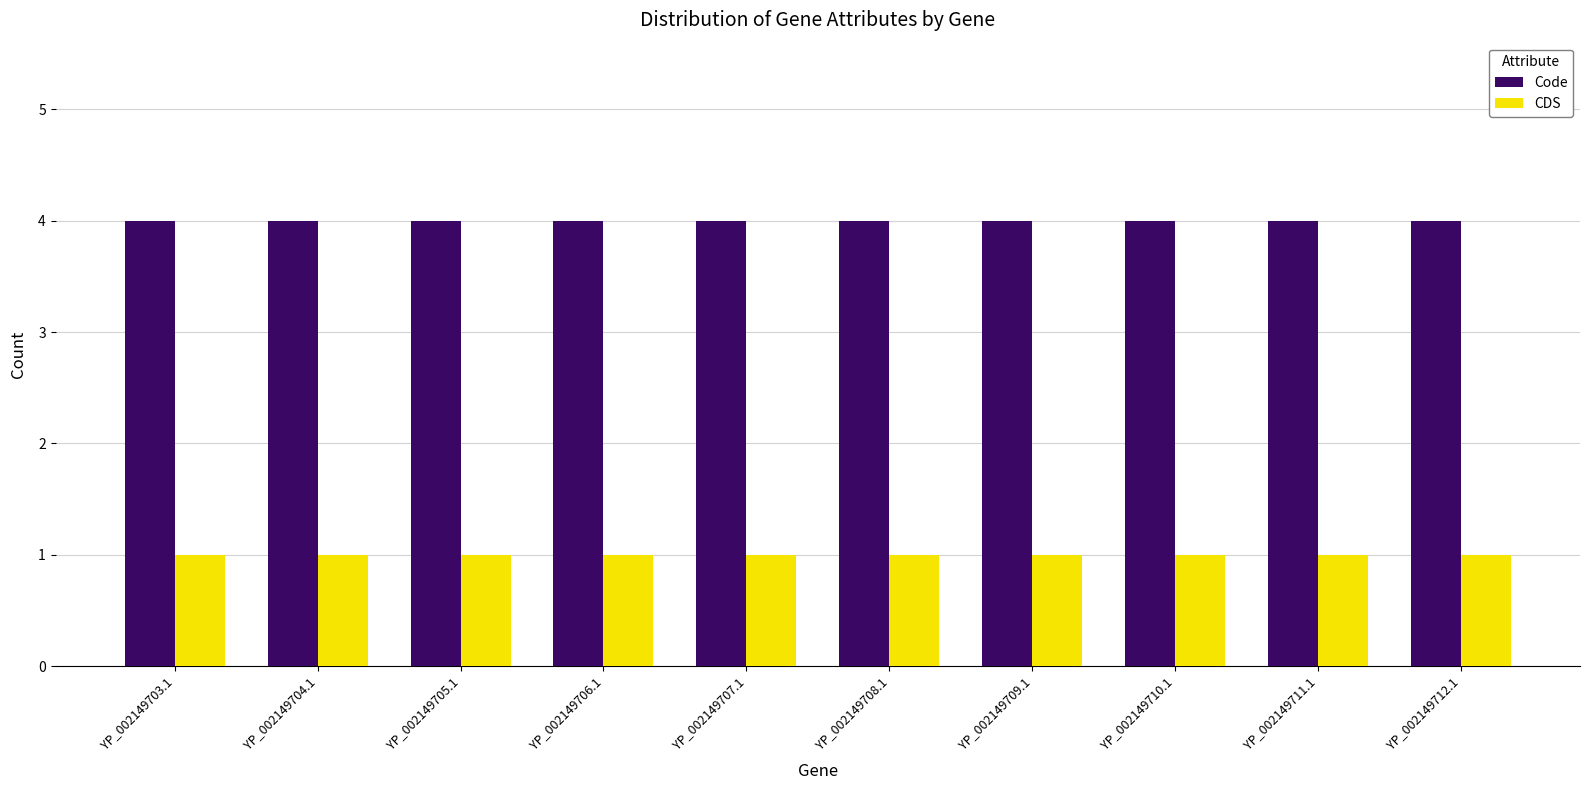

Reading right to left, transcribe all the data shown in this chart.

Code: YP_002149712.1=4	YP_002149711.1=4	YP_002149710.1=4	YP_002149709.1=4	YP_002149708.1=4	YP_002149707.1=4	YP_002149706.1=4	YP_002149705.1=4	YP_002149704.1=4	YP_002149703.1=4
CDS: YP_002149712.1=1	YP_002149711.1=1	YP_002149710.1=1	YP_002149709.1=1	YP_002149708.1=1	YP_002149707.1=1	YP_002149706.1=1	YP_002149705.1=1	YP_002149704.1=1	YP_002149703.1=1